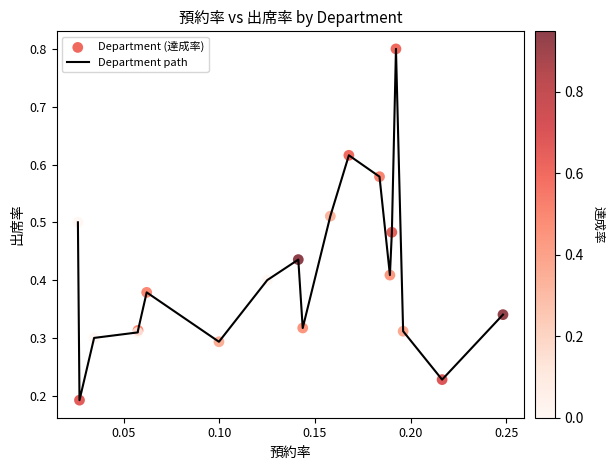

What is the maximum value shown in the chart?

0.8